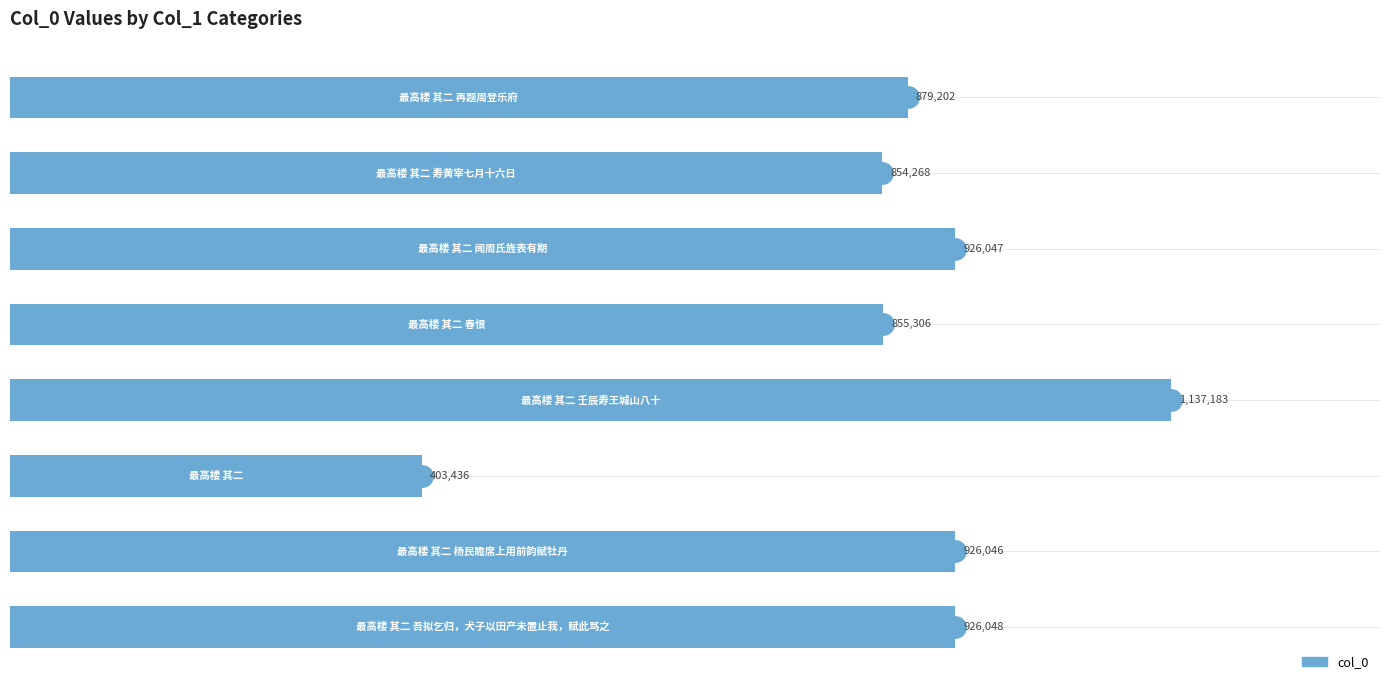

What is the difference between the second highest and second lowest values?

71780